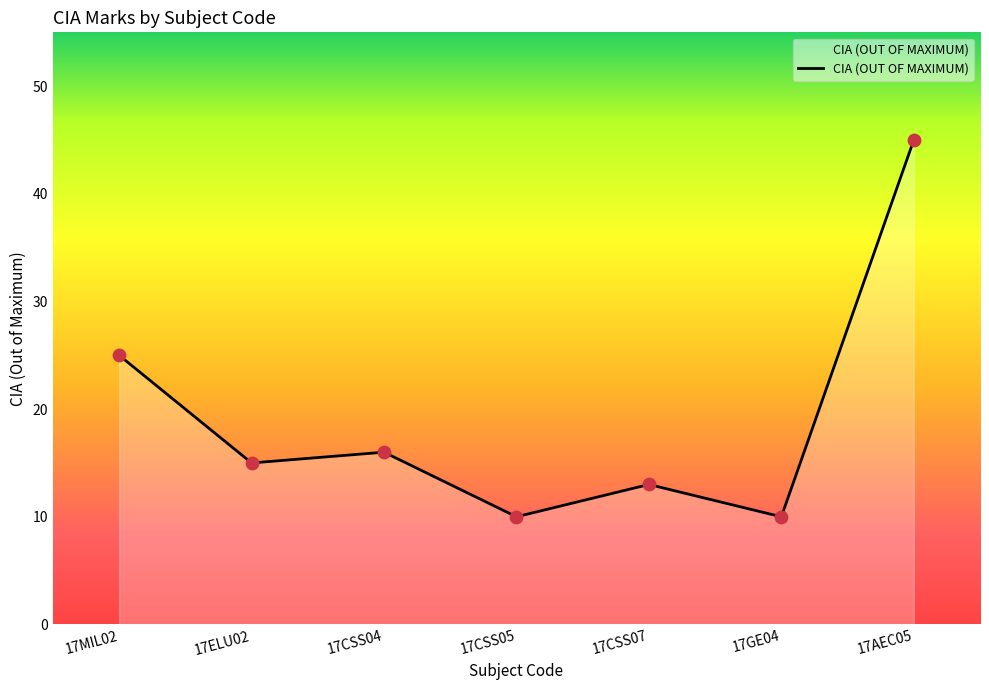

What is the ratio of the value at 17MIL02 to the value at 17ELU02?

1.7